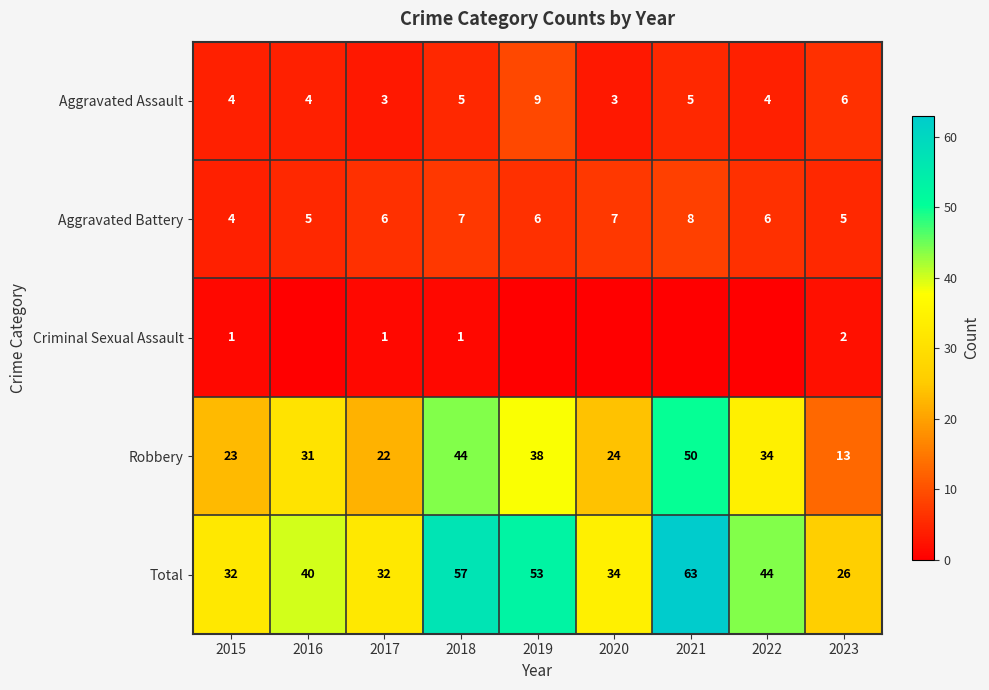

What is the greatest value displayed?

63